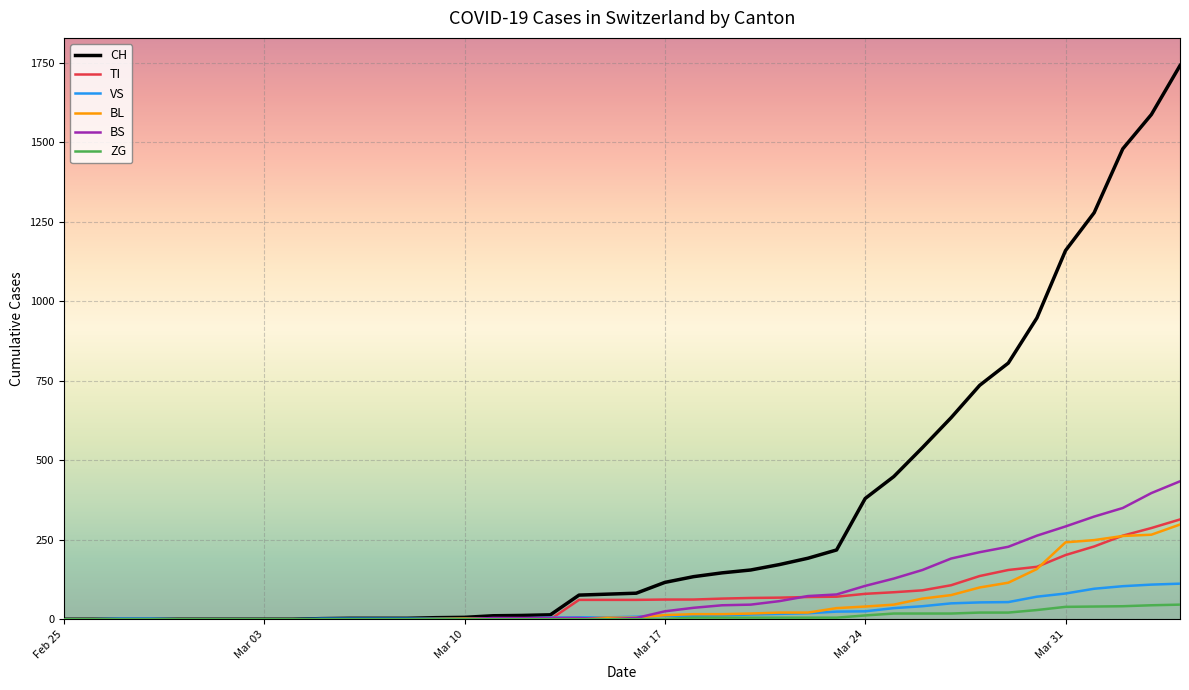

Which series has the widest spread of values?

CH